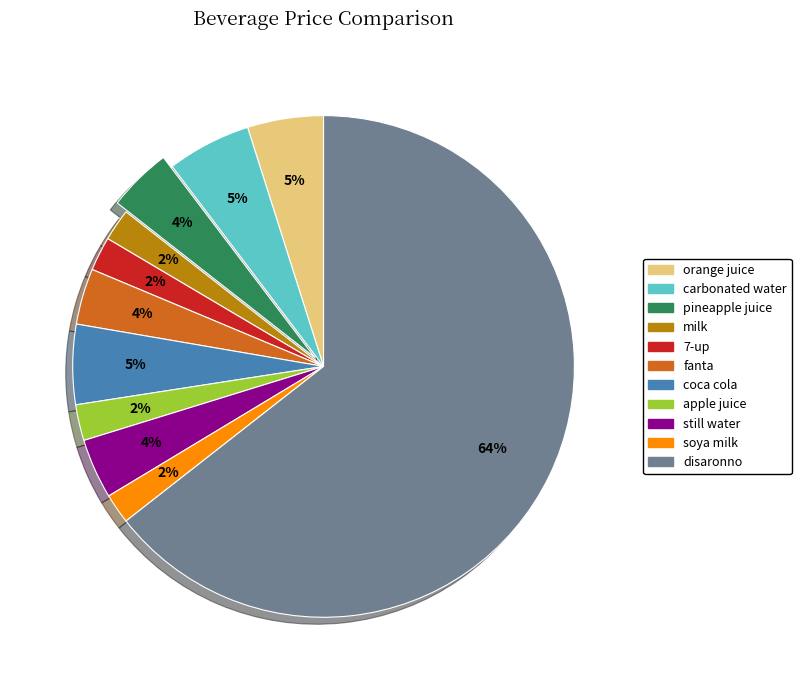

Which category has the biggest portion of the pie?

disaronno